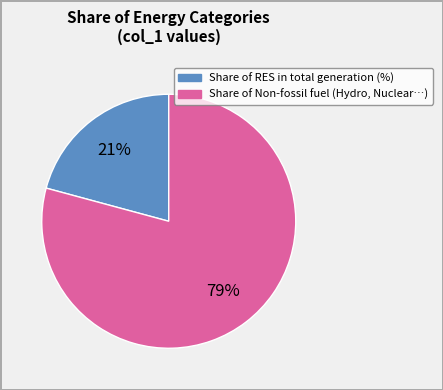

To the nearest percent, what is the average slice percentage?

50%